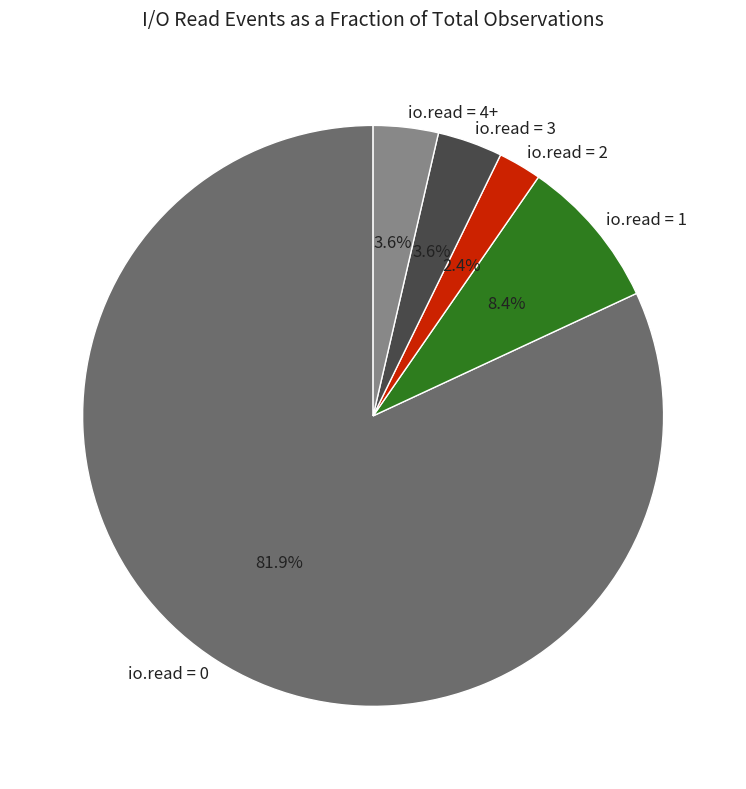

How many slices are in this pie chart?

5